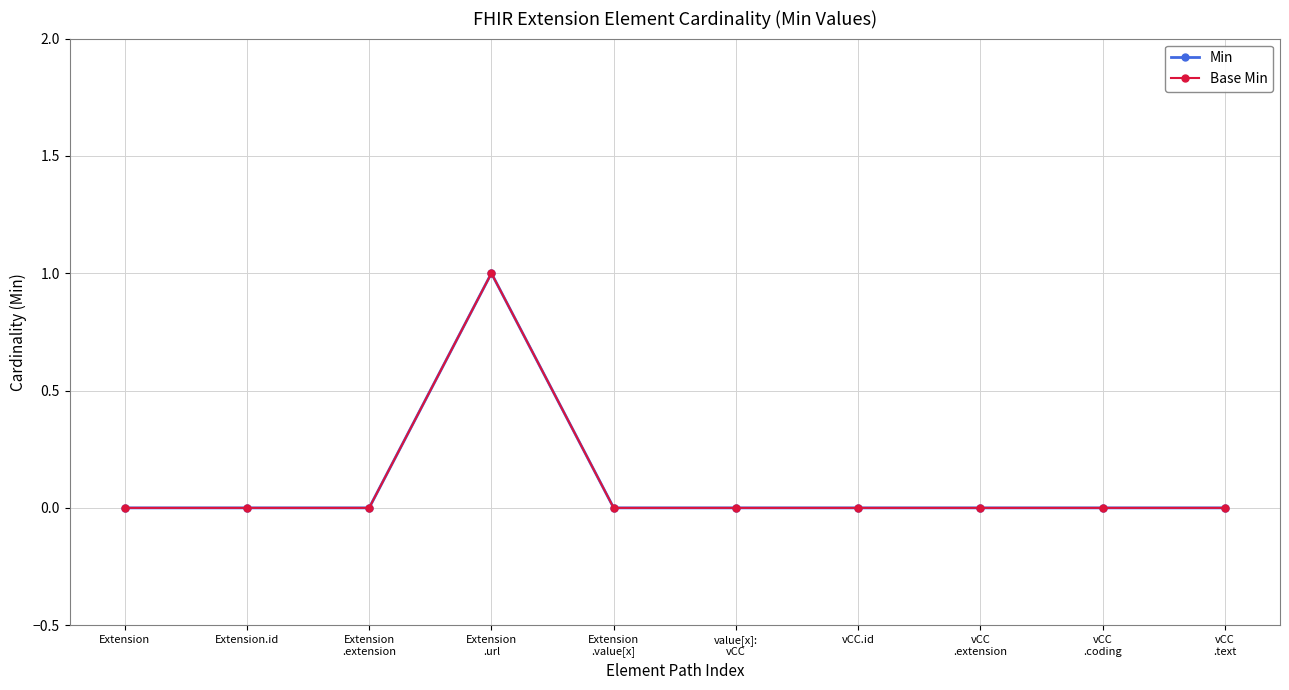

What is the difference between the maximum and minimum values in the Base Min series?

1